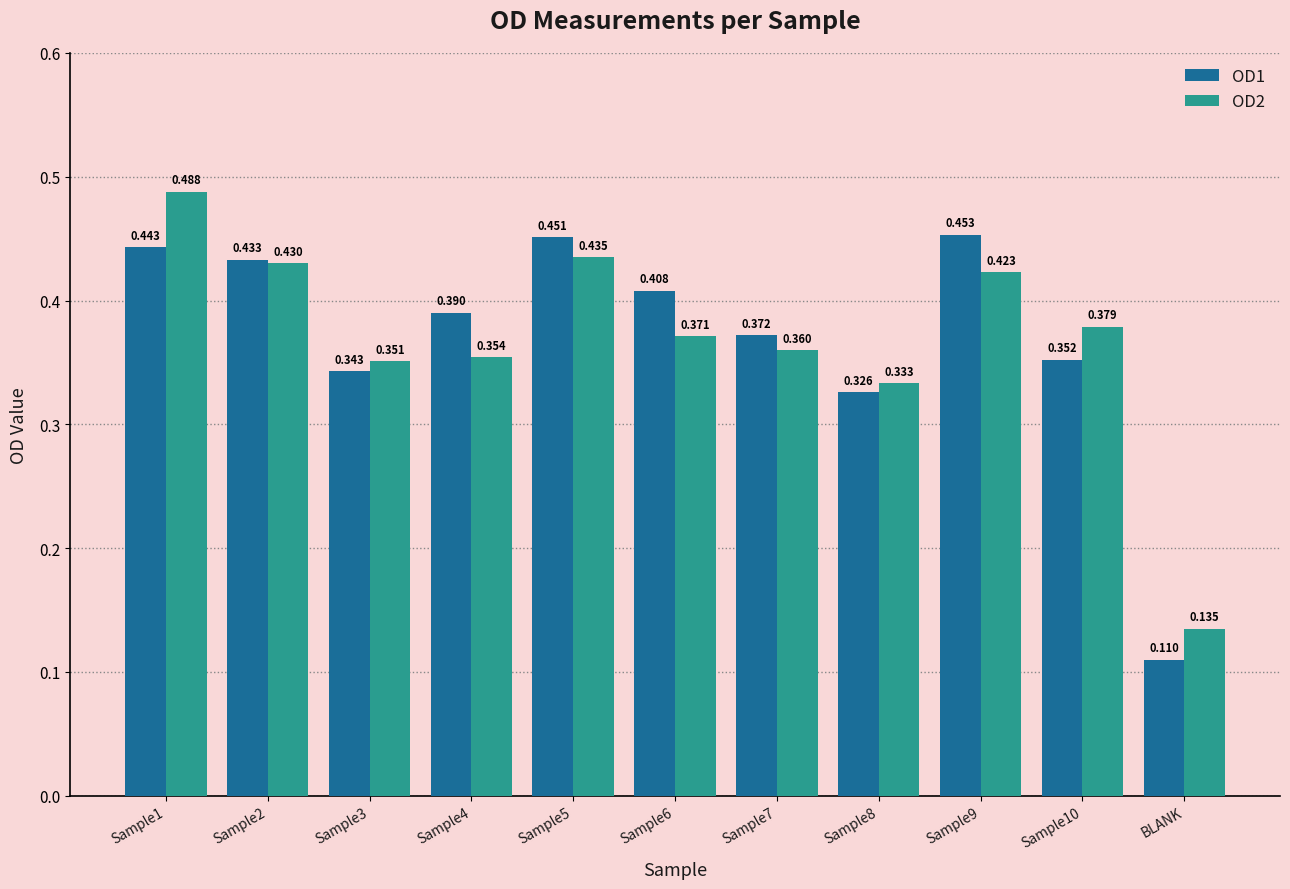

At which label is OD2 closest to 0?

BLANK